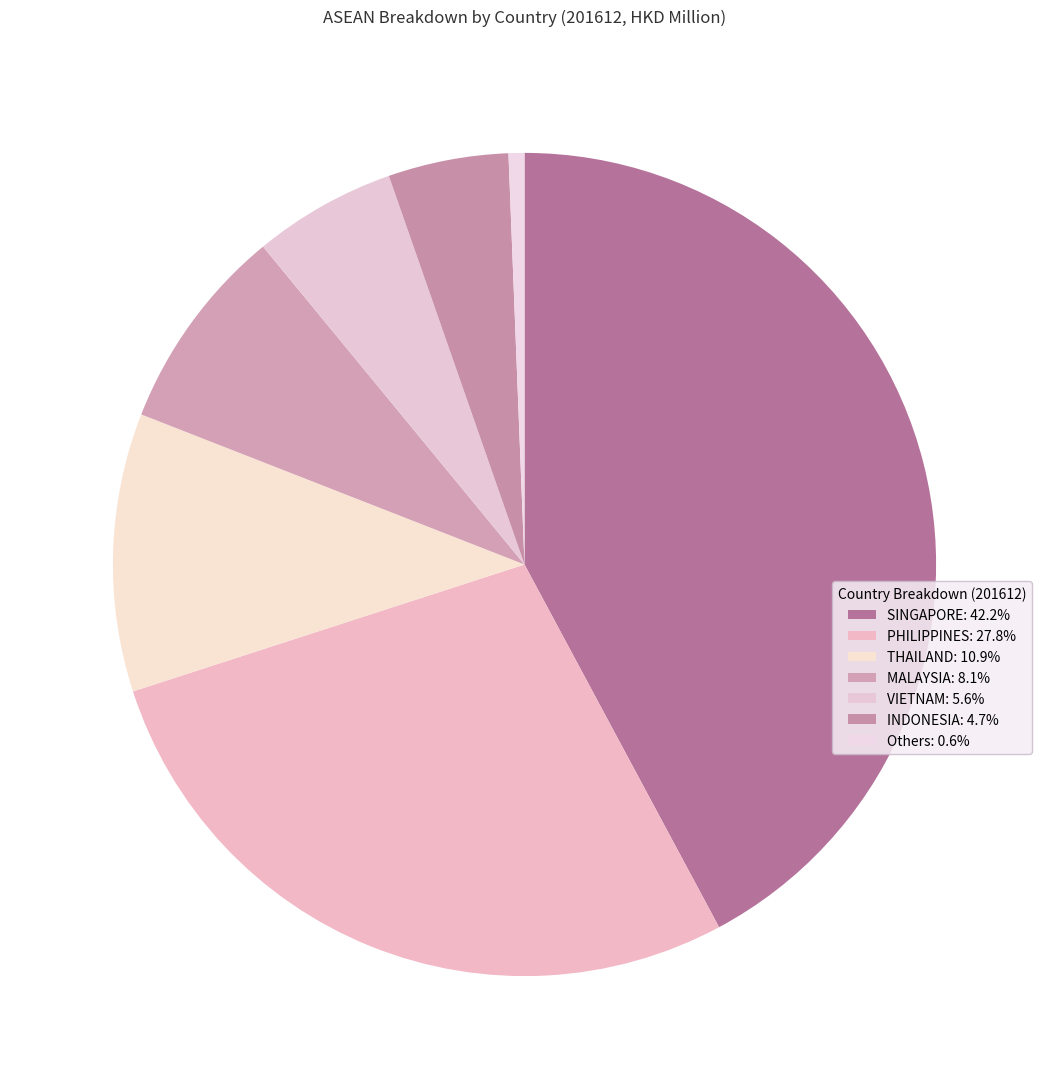

Count the number of slices in the pie.

7